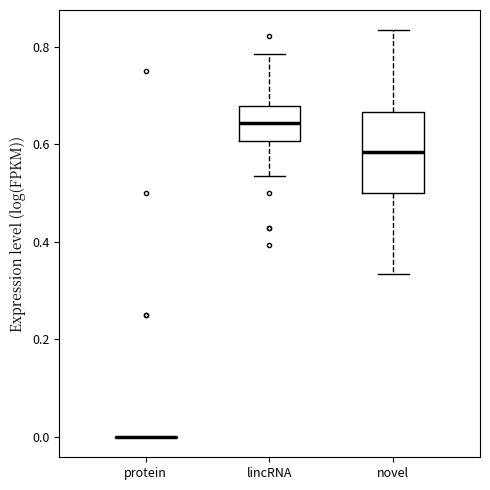

Where is the upper edge of the box for lincRNA on the y-axis? The values are not printed on the chart, so give them approximately, as read against the axis.

0.68